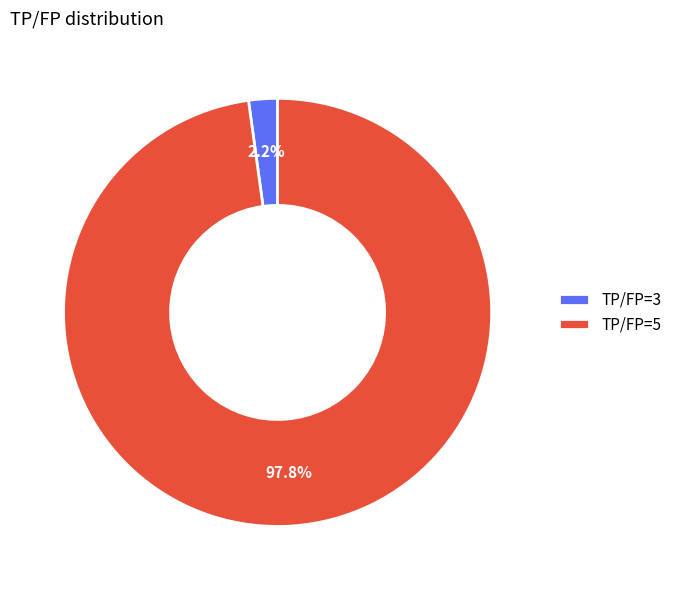

How much of the chart is everything except TP/FP=5?

2.2%